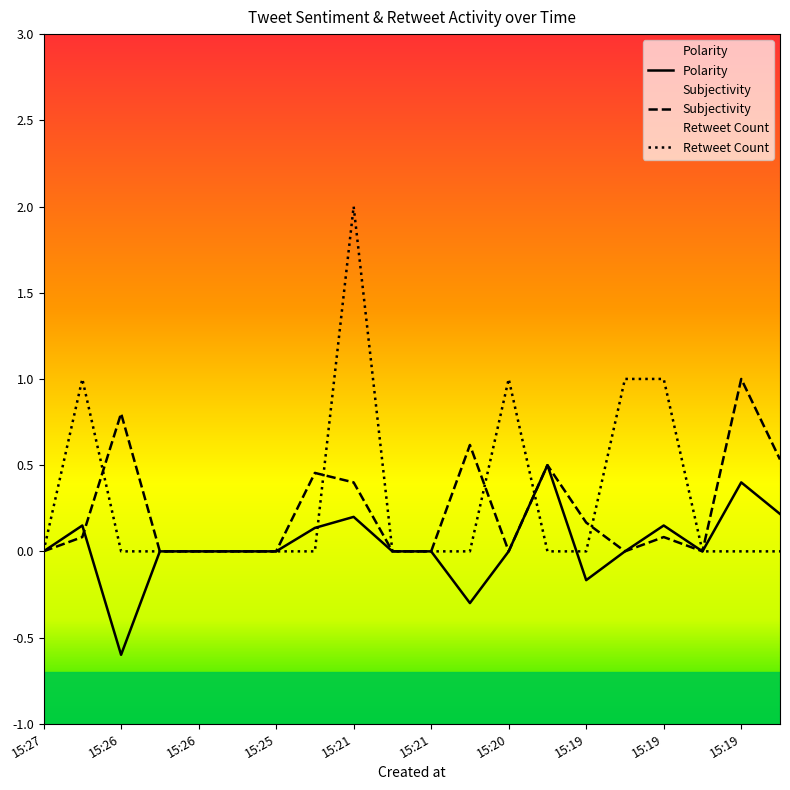

Reading right to left, transcribe all the data shown in this chart.

Polarity: 0.2	0.4	0.0	0.1	0.0	-0.2	0.5	0.0	-0.3	0.0	0.0	0.2	0.1	0.0	0.0	0.0	0.0	-0.6	0.1	0.0
Subjectivity: 0.5	1.0	0.0	0.1	0.0	0.2	0.5	0.0	0.6	0.0	0.0	0.4	0.5	0.0	0.0	0.0	0.0	0.8	0.1	0.0
Retweet Count: 0.0	0.0	0.0	1.0	1.0	0.0	0.0	1.0	0.0	0.0	0.0	2.0	0.0	0.0	0.0	0.0	0.0	0.0	1.0	0.0